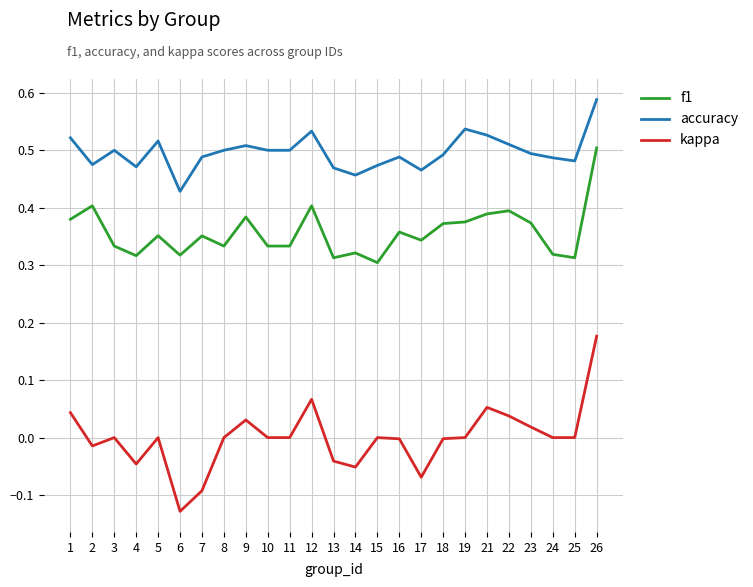

True or false: f1 and kappa intersect in this chart.

False